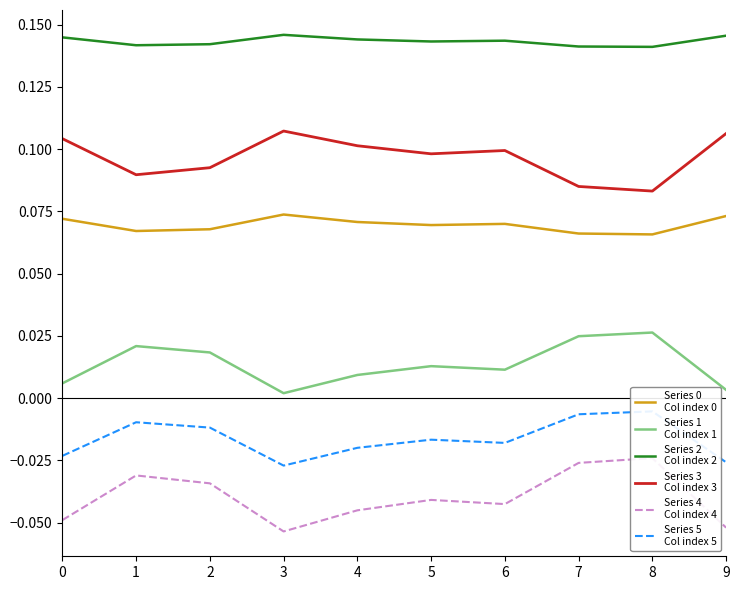

True or false: Series 4
Col index 4 and Series 0
Col index 0 cross at least once.

False